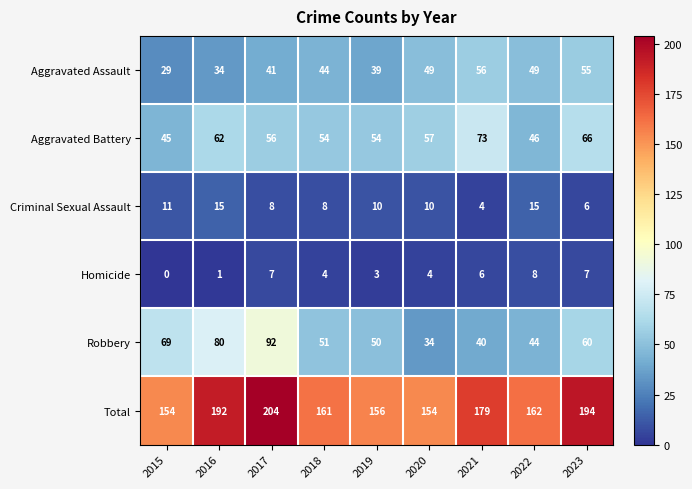

At how many categories does at least one series exceed 155?

7